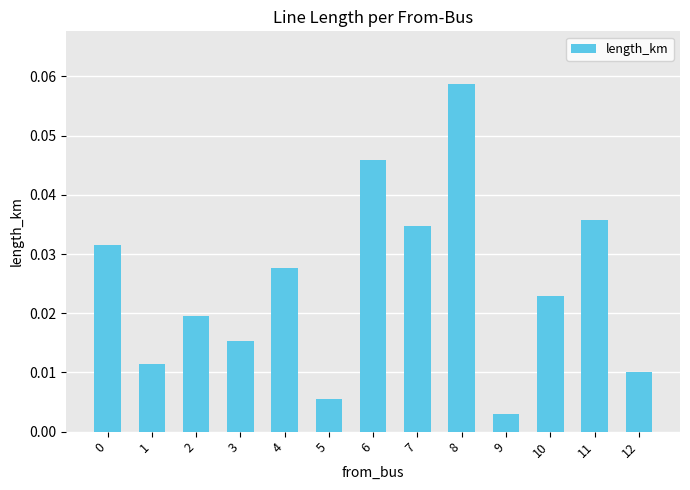

Which has a higher value, 1 or 5?

1